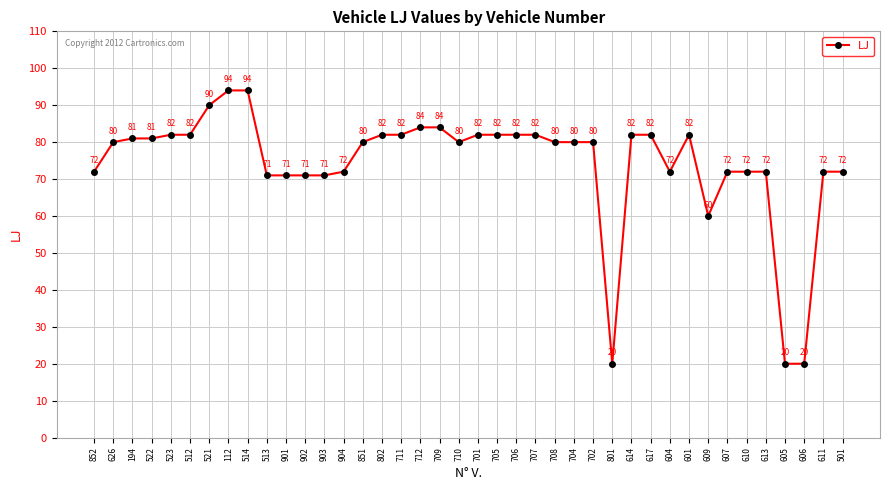

Reading left to right, what are all the values shown in this chart?

72	80	81	81	82	82	90	94	94	71	71	71	71	72	80	82	82	84	84	80	82	82	82	82	80	80	80	20	82	82	72	82	60	72	72	72	20	20	72	72